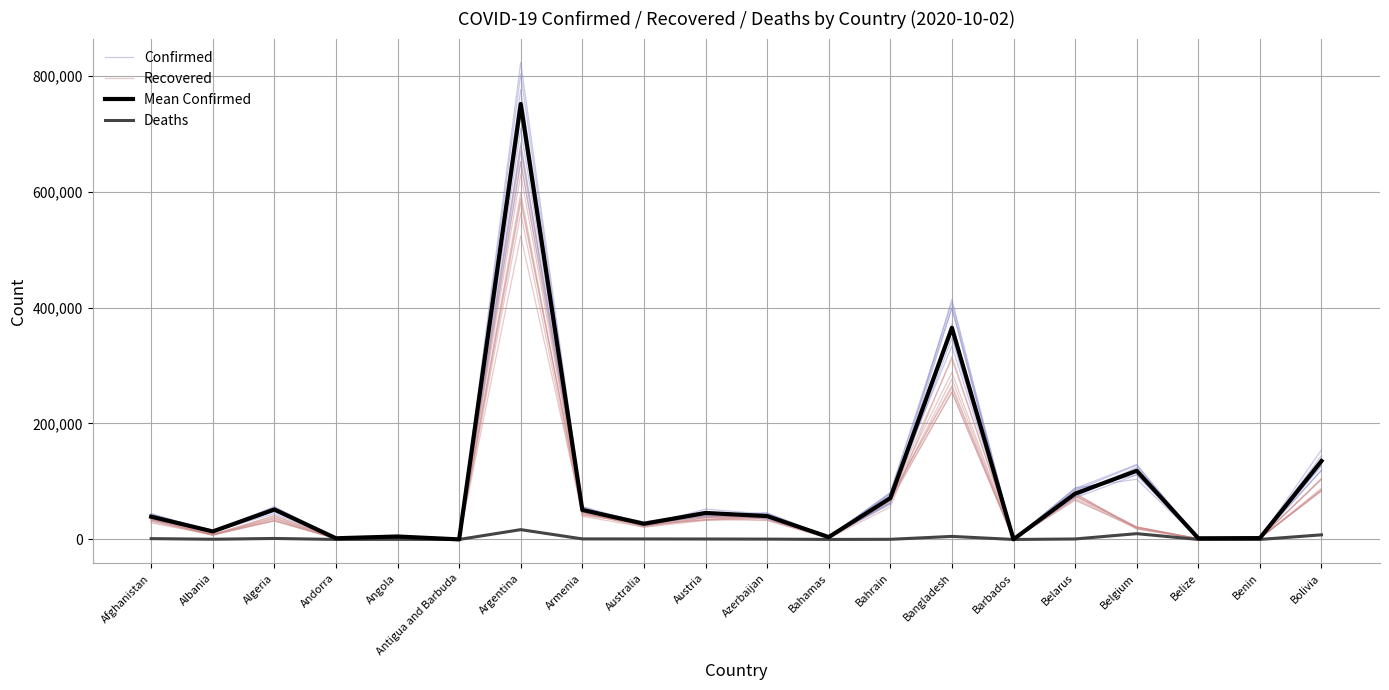

Reading right to left, list all the values displayed in this chart.

Confirmed: 126836.3	2308.9	2006.8	111495.6	71513.9	171.9	333489.3	78492.3	4704.2	34511.6	48537.8	27917.9	56436.0	651437.1	90.6	4586.3	2110.7	55287.5	15672.8	37806.4
Recovered: 85140.8	2231.5	1203.7	20568.4	67472.0	186.8	254343.4	65787.8	1886.1	40095.9	37470.6	21367.8	40060.4	562673.3	101.3	1826.1	1447.4	37735.4	8397.6	31539.3
Mean Confirmed: 135311.0	2357.0	1992.0	118452.0	79019.0	190.0	364987.0	71374.0	4123.0	40309.0	45686.0	27096.0	50850.0	751001.0	101.0	5114.0	2050.0	51690.0	13806.0	39285.0
Deaths: 7965.0	41.0	27.0	10016.0	839.0	7.0	5272.0	254.0	96.0	593.0	802.0	888.0	963.0	16937.0	3.0	185.0	53.0	1741.0	388.0	1458.0